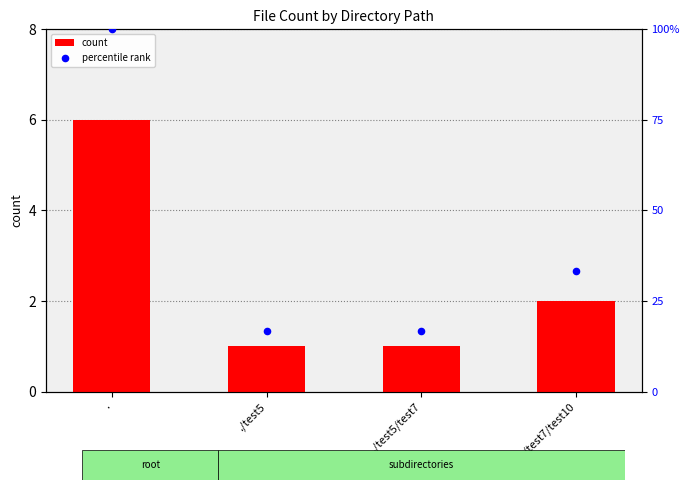

Which has a higher value, ./test5/test7 or .?

.